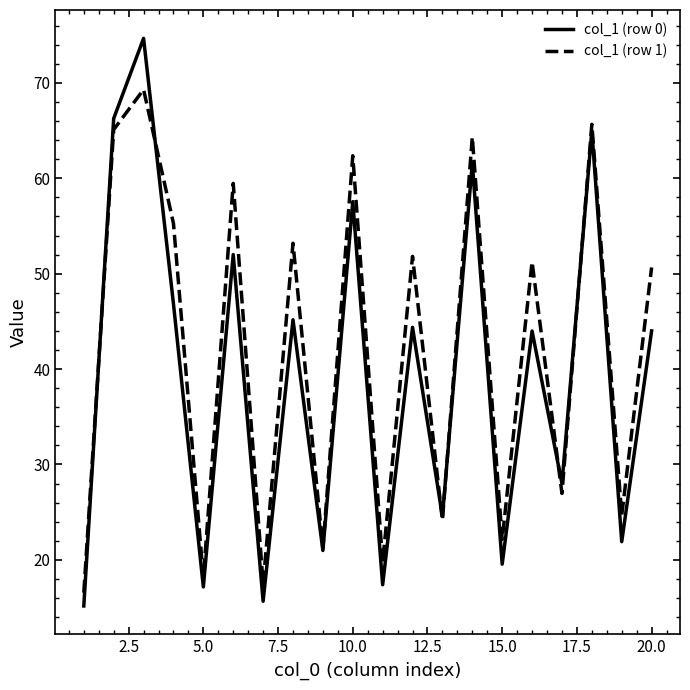

List the series in order of their overall mean, lowest first.

col_1 (row 0), col_1 (row 1)